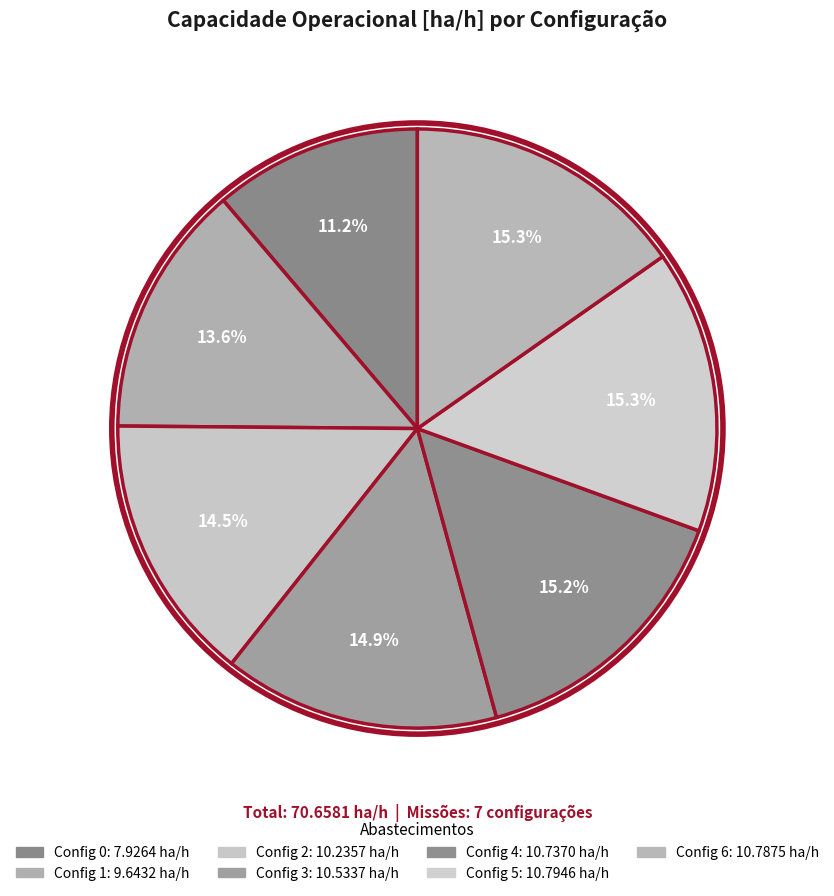

Count the number of slices in the pie.

7